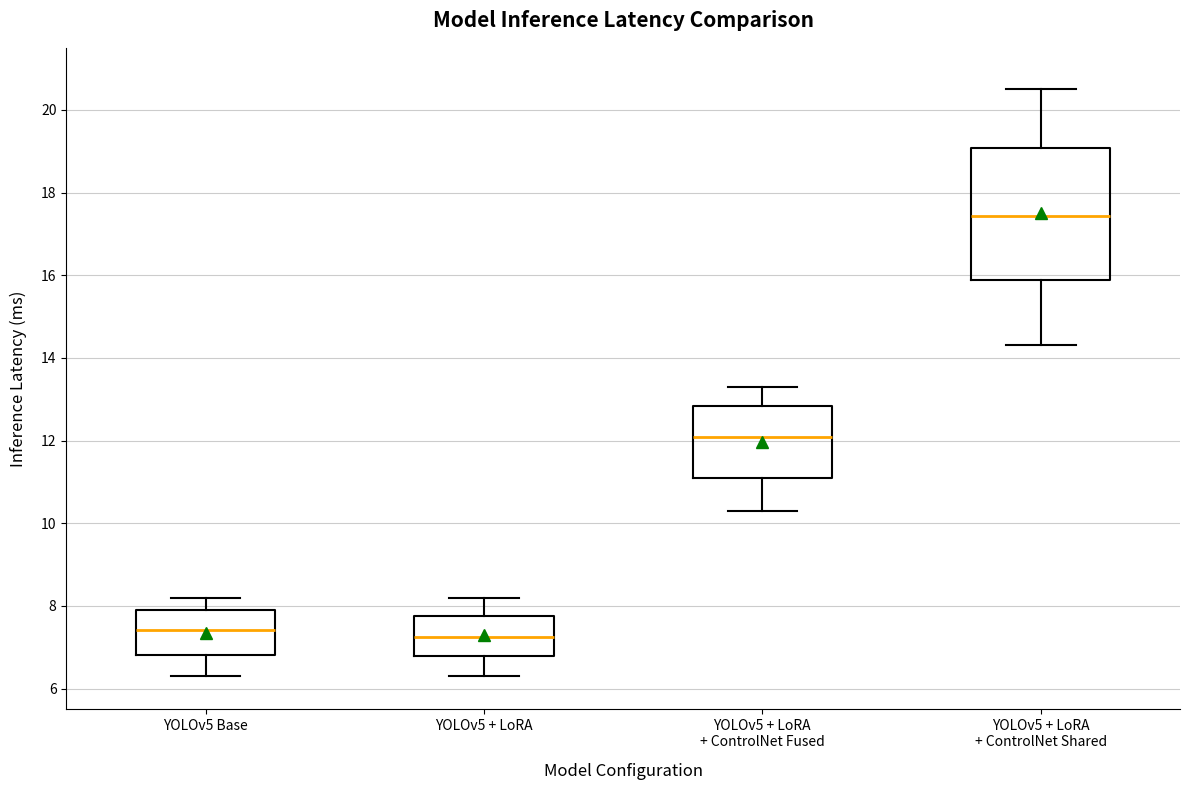

Reading left to right, transcribe this box plot: for each box, give where its median line is, the range the box spans, and where its two whiskers end, as read against the y-axis. The values are not printed on the chart, so give them approximately, as read against the axis.

YOLOv5 Base: median 7.4, box 6.8 to 7.8, whiskers 6.4 to 8.2
YOLOv5 + LoRA: median 7.2, box 6.8 to 7.8, whiskers 6.4 to 8.2
YOLOv5 + LoRA + ControlNet Fused: median 12.0, box 11.0 to 12.8, whiskers 10.4 to 13.4
YOLOv5 + LoRA + ControlNet Shared: median 17.4, box 15.8 to 19.0, whiskers 14.4 to 20.6